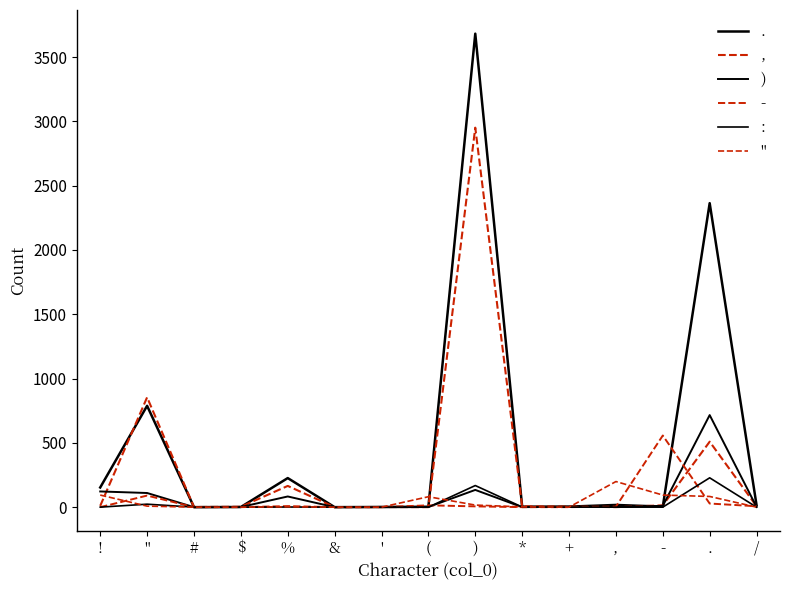

Does the chart have visible grid lines?

No